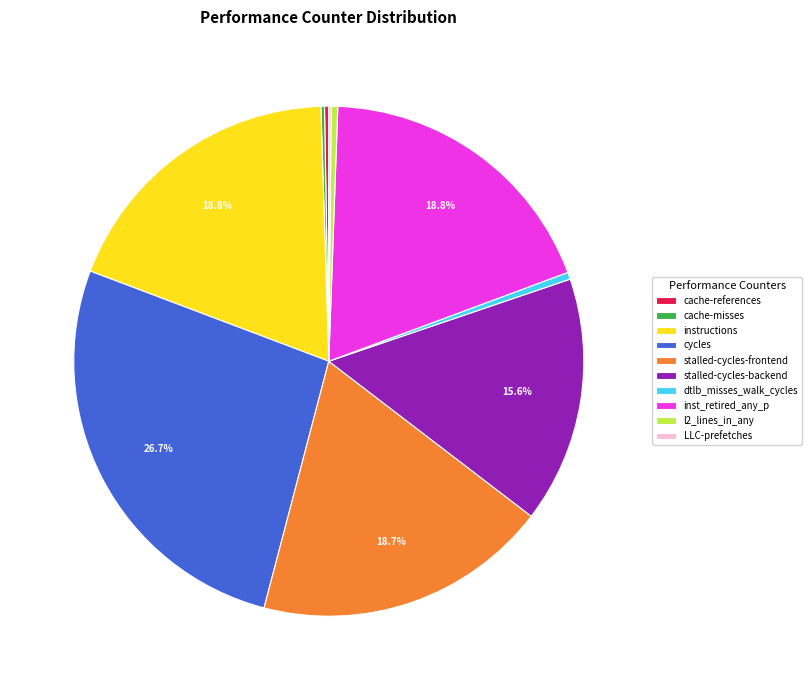

Is there a majority slice in this chart?

No